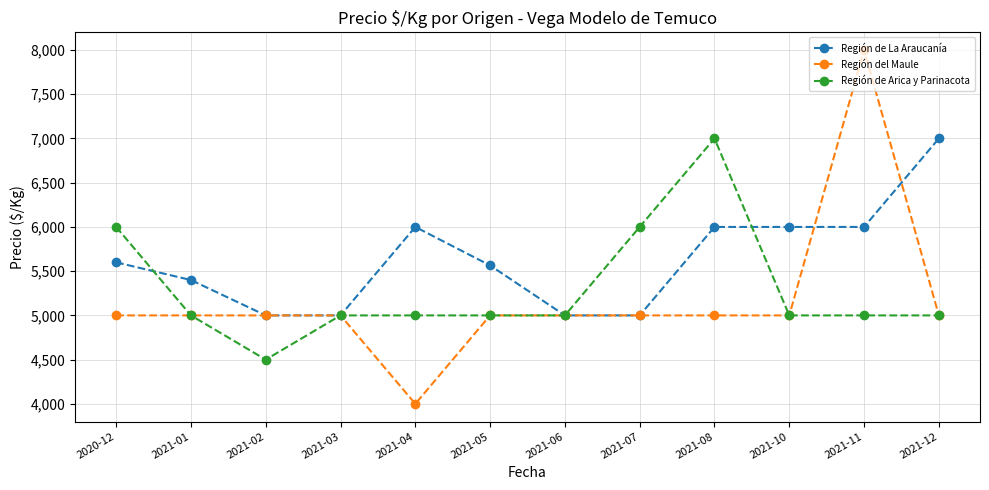

Which series has the largest range (max minus min)?

Región del Maule